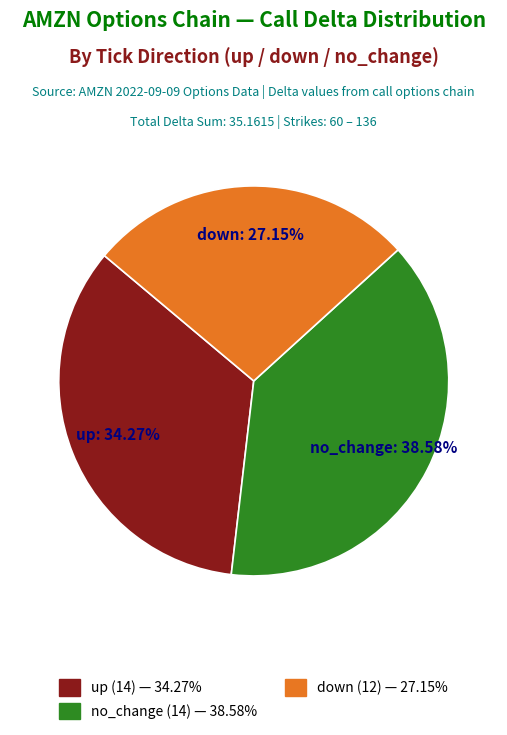

Does any single category account for the majority?

No